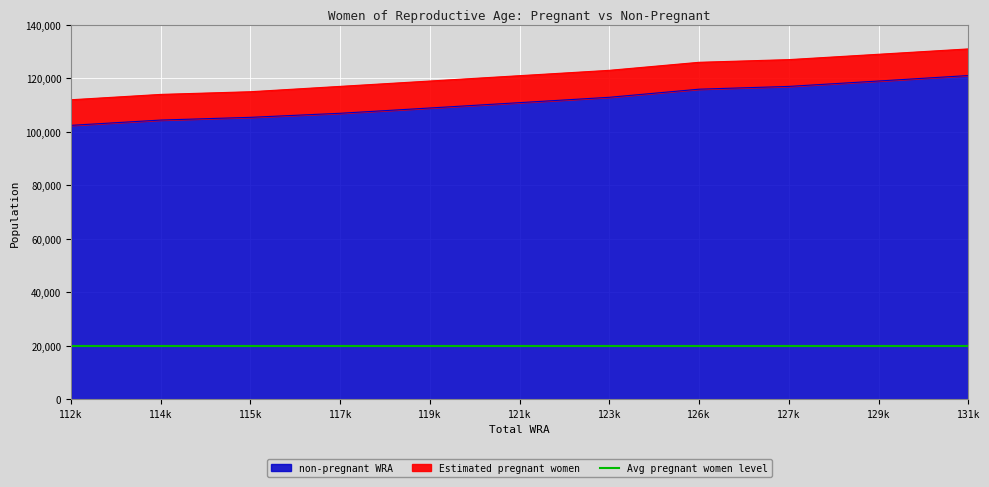

At which label does the data first exceed 110924?

121000